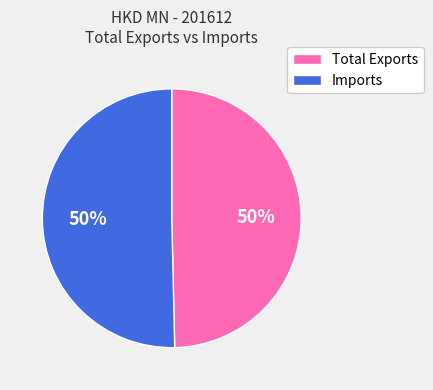

To the nearest percent, what is the average slice percentage?

50%